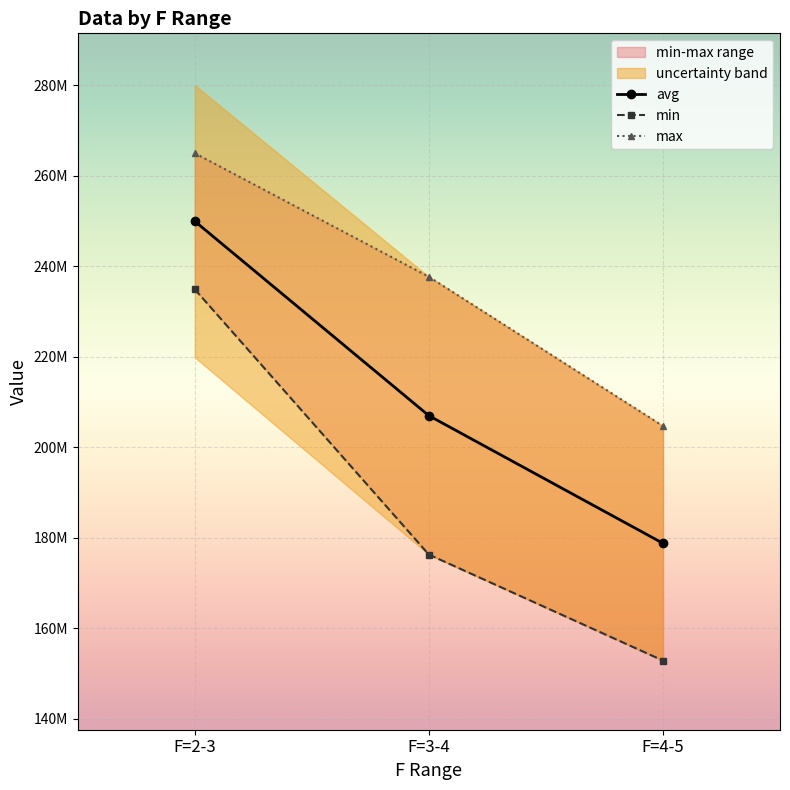

Which series has the widest spread of values?

min